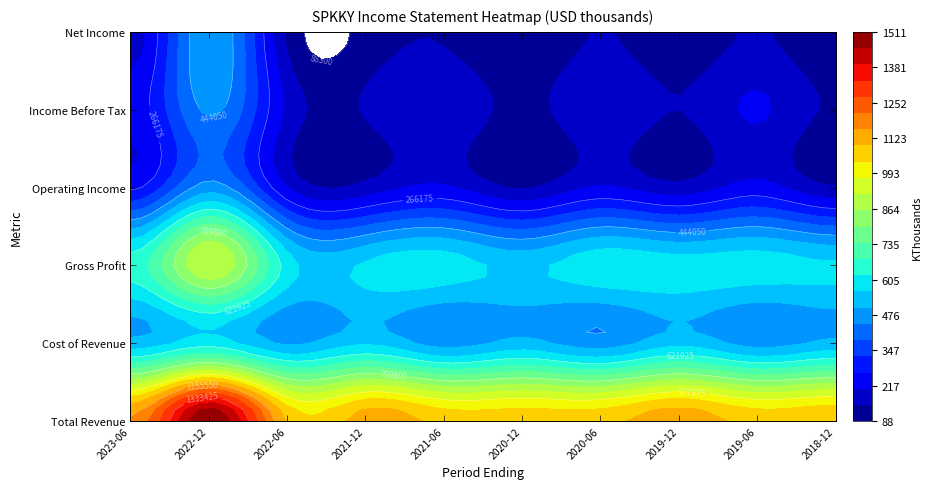

Is it true that Cost of Revenue equals 470000 at 2020-06?

True